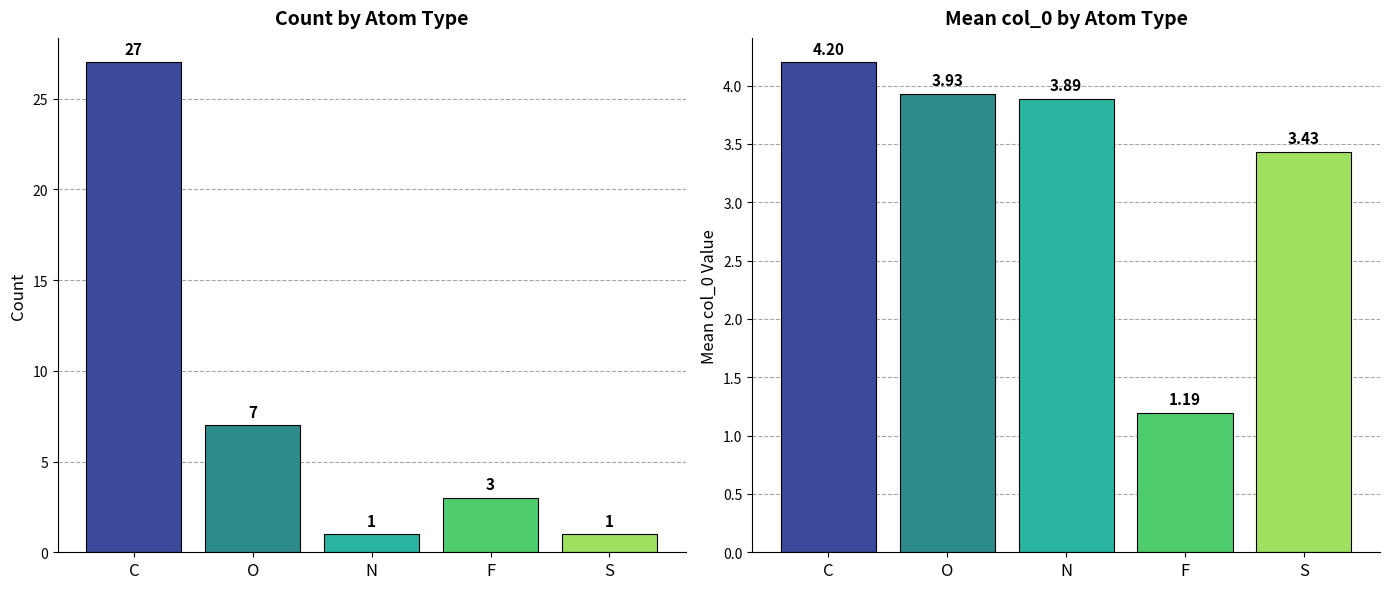

Is it true that Mean col_0 equals 7.0 at O?

False